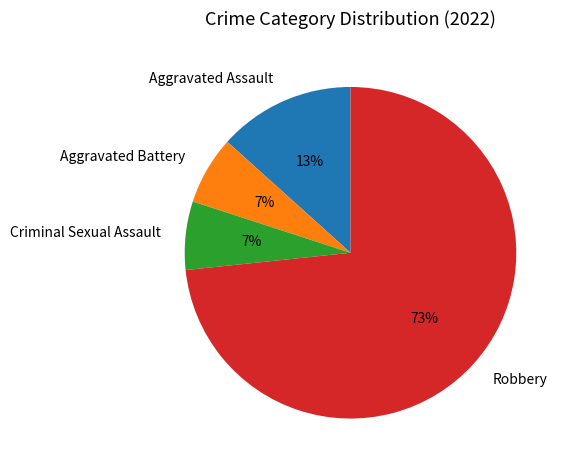

Which category accounts for the majority?

Robbery